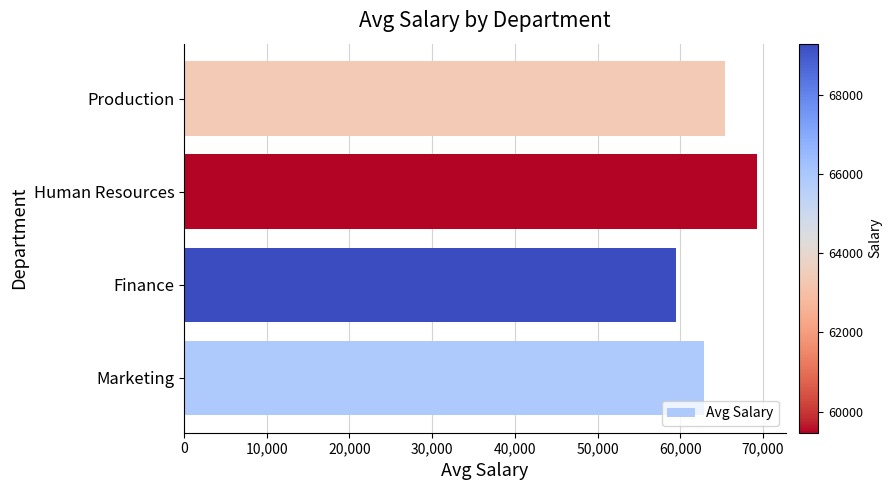

What is the difference between the maximum and minimum values?

9833